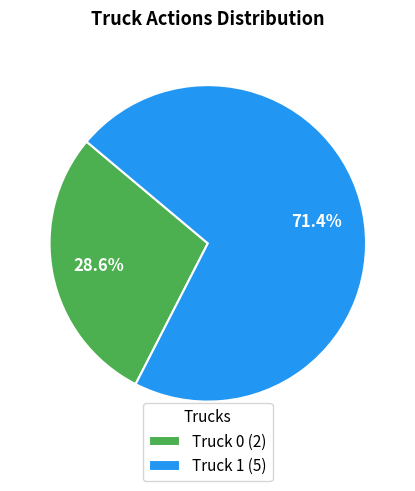

To the nearest percent, what is the combined percentage of Truck 1 and Truck 0?

100%